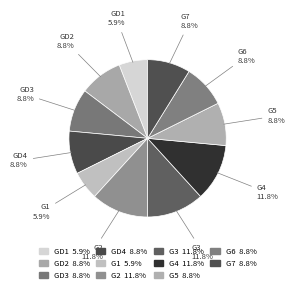

What percentage is the G6 slice, to the nearest percent?

9%